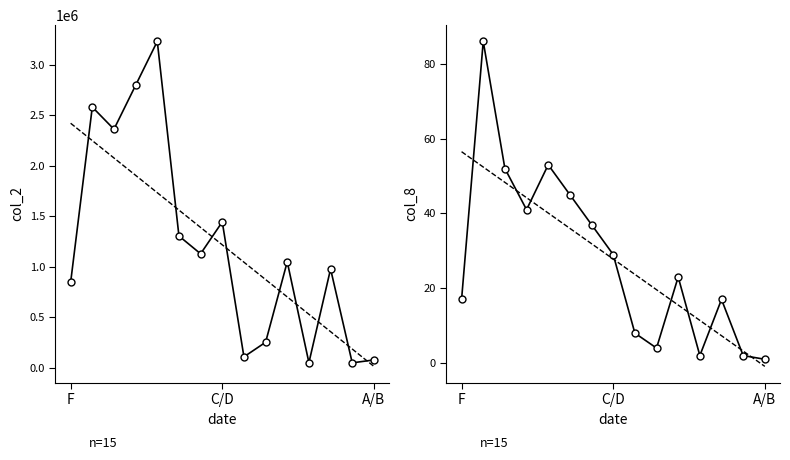

True or false: col_2 trend and col_8 intersect in this chart.

False